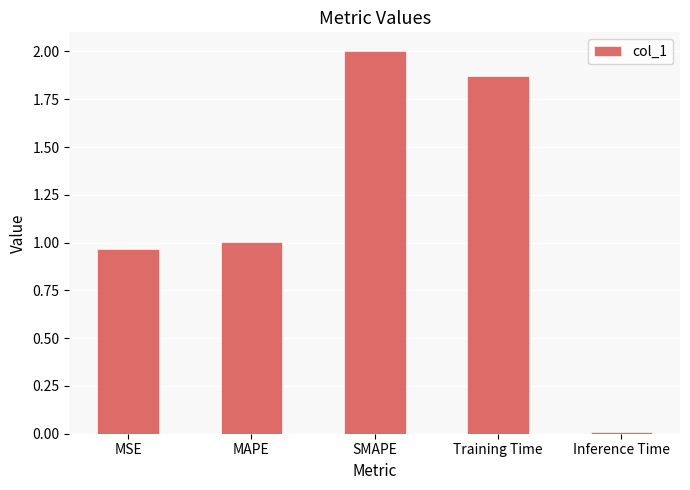

What is the label of the 4th bar from the left?

Training Time